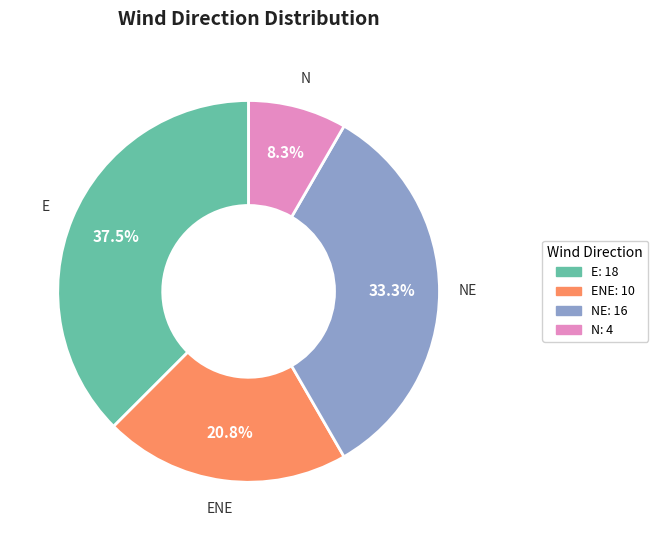

How many segments does this pie chart have?

4